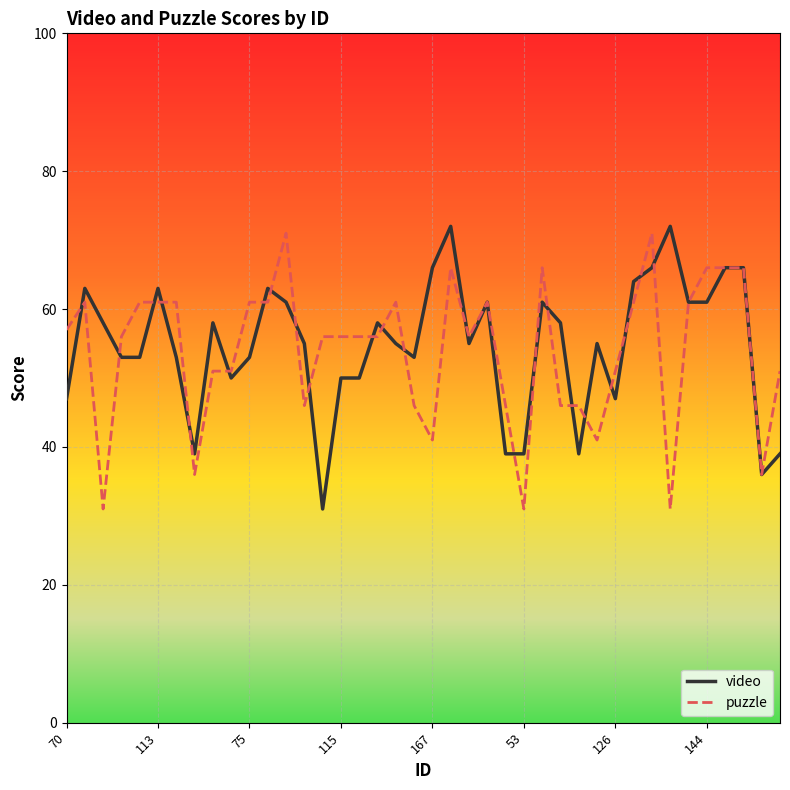

What is the minimum value shown in the chart?

31